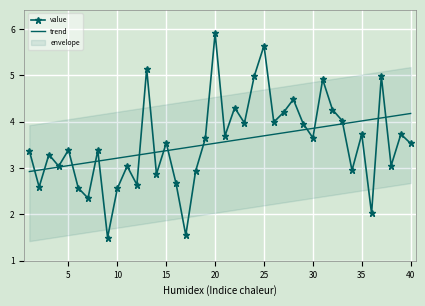

True or false: trend has a value of 5.5 at 20.

False